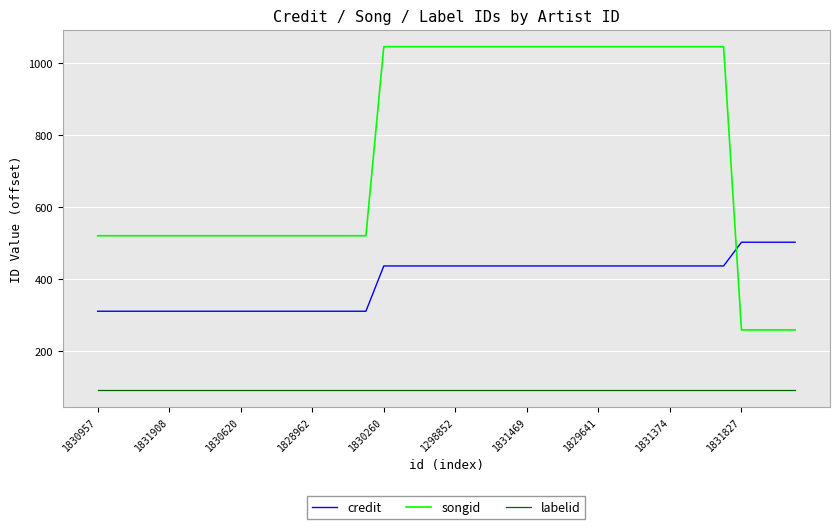

List the series in order of their overall mean, highest first.

songid, credit, labelid